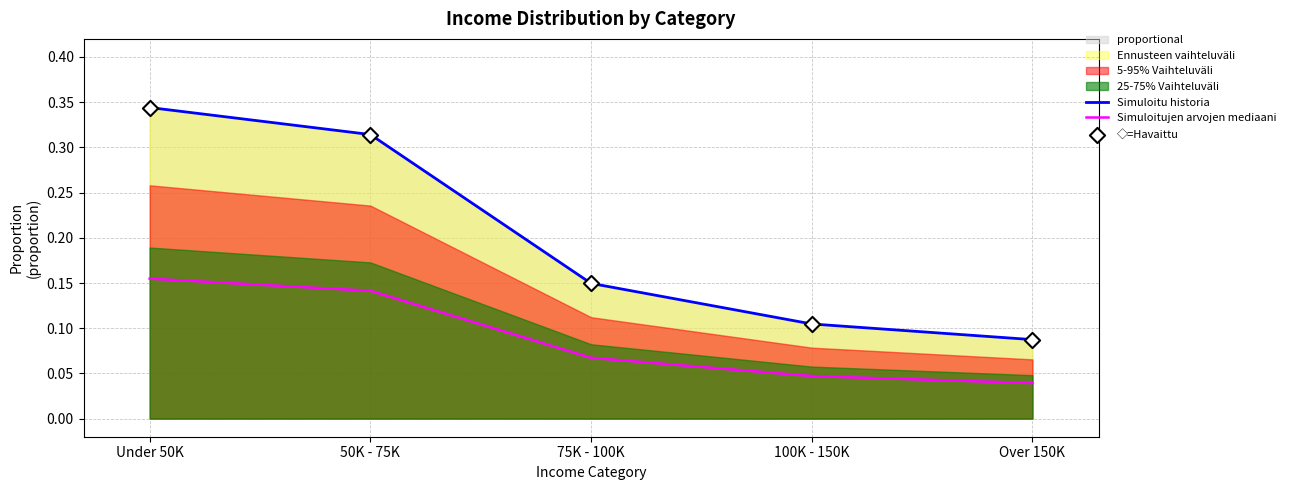

At which label is Simuloitu historia closest to 0?

Over 150K